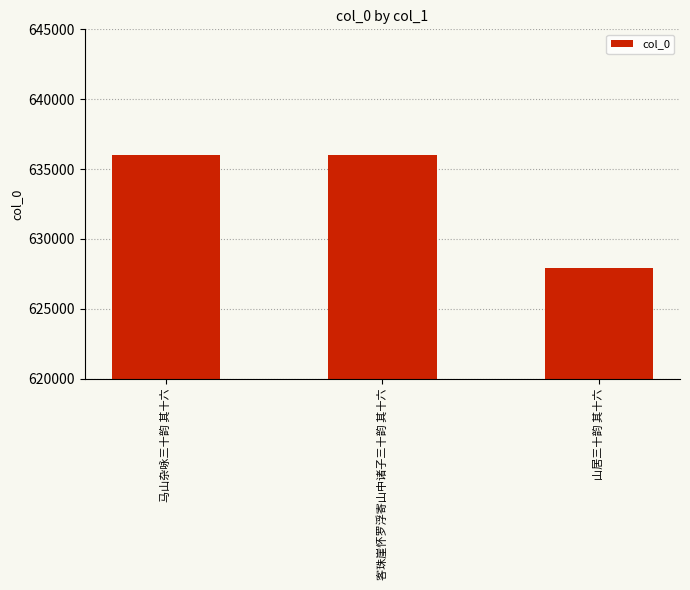

Which has a higher value, 客珠崖怀罗浮寄山中诸子三十韵 其十六 or 山居三十韵 其十六?

客珠崖怀罗浮寄山中诸子三十韵 其十六